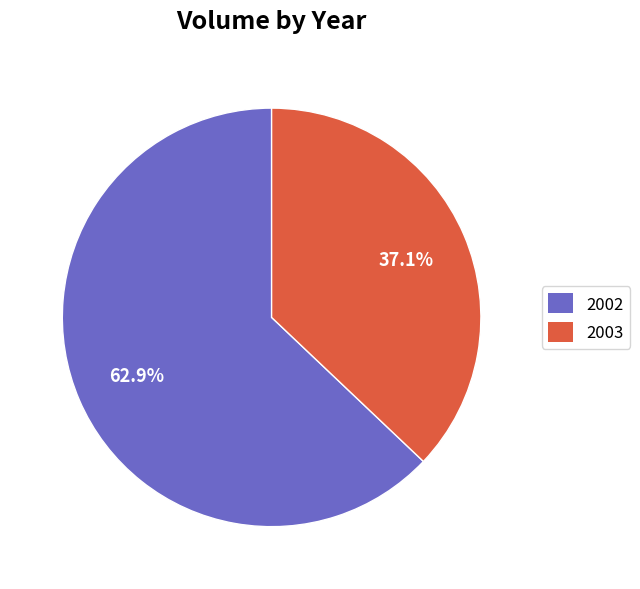

How many segments does this pie chart have?

2